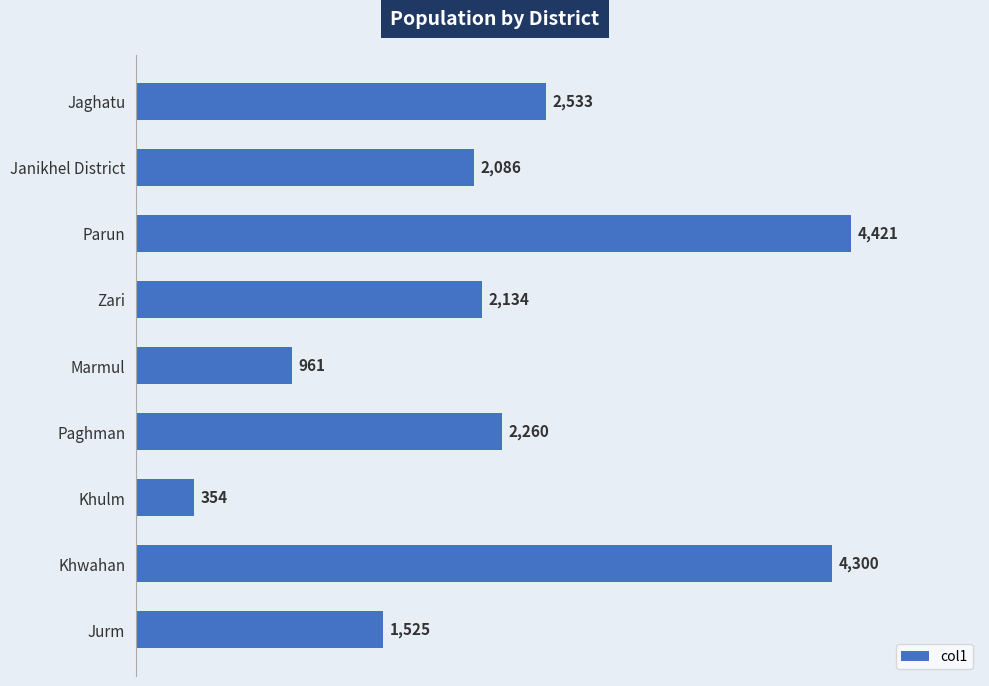

Is it true that the value at Parun is 4421?

True